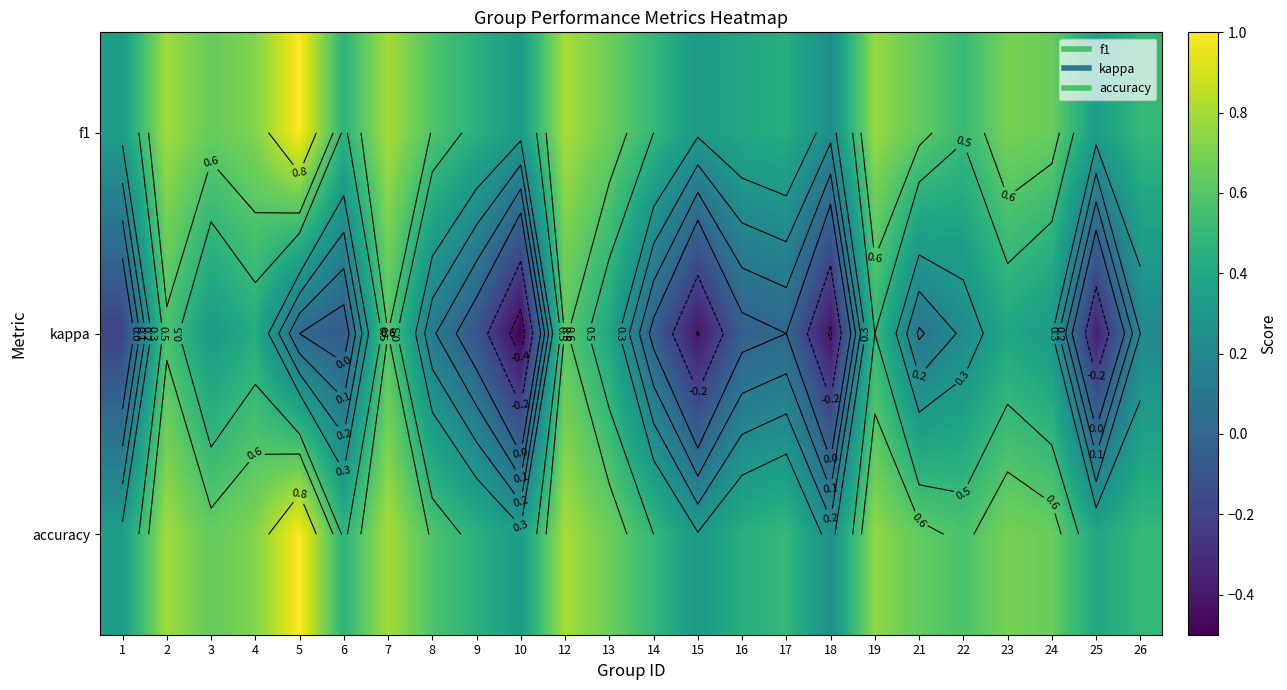

What is the difference between the highest and lowest values at 10?

0.8